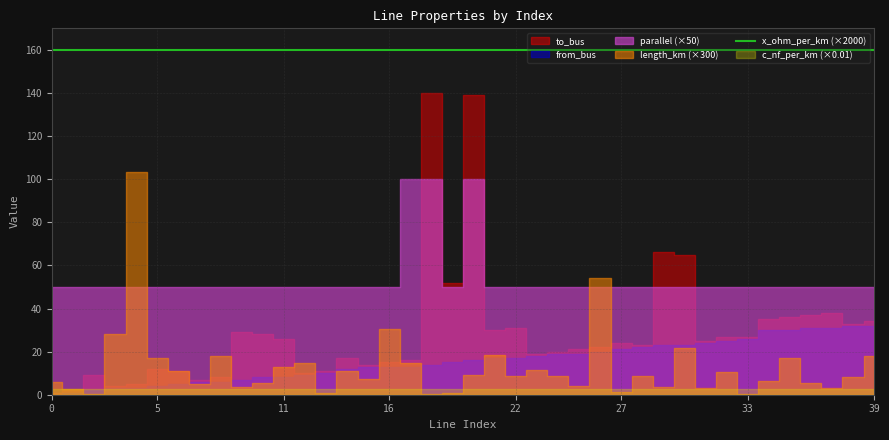

True or false: parallel and x_ohm_per_km cross at least once.

False